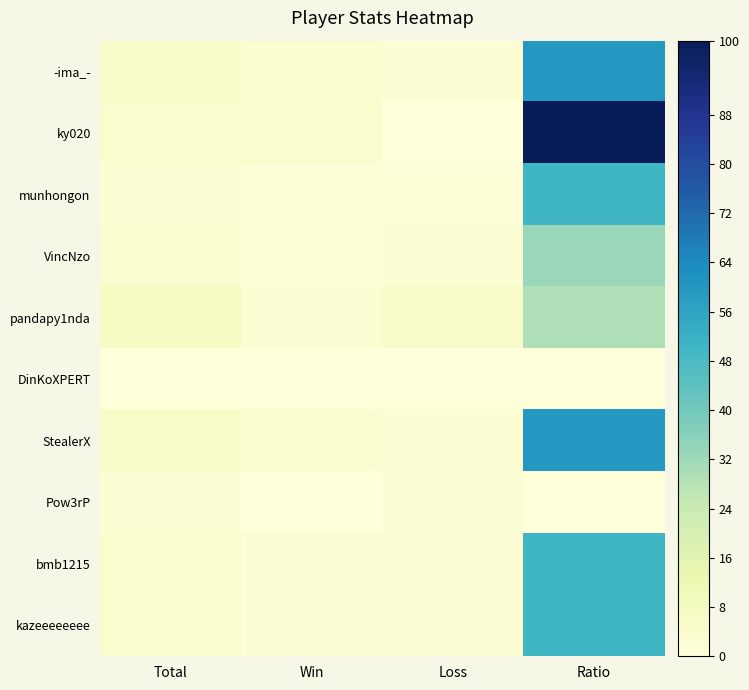

List the series in order of their peak value, lowest first.

DinKoXPERT, Pow3rP, pandapy1nda, VincNzo, munhongon, bmb1215, kazeeeeeeee, -ima_-, StealerX, ky020